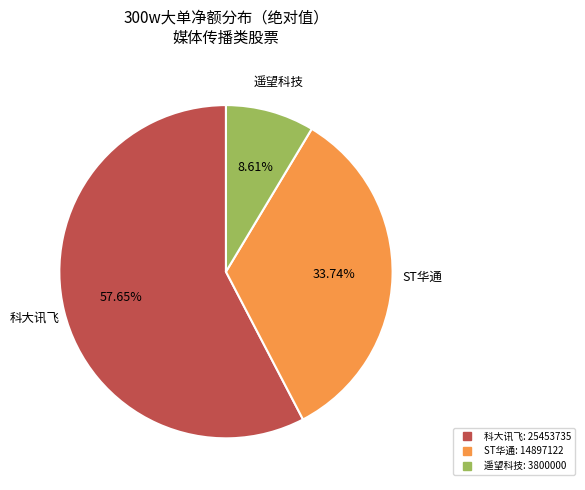

Does any single category account for the majority?

Yes